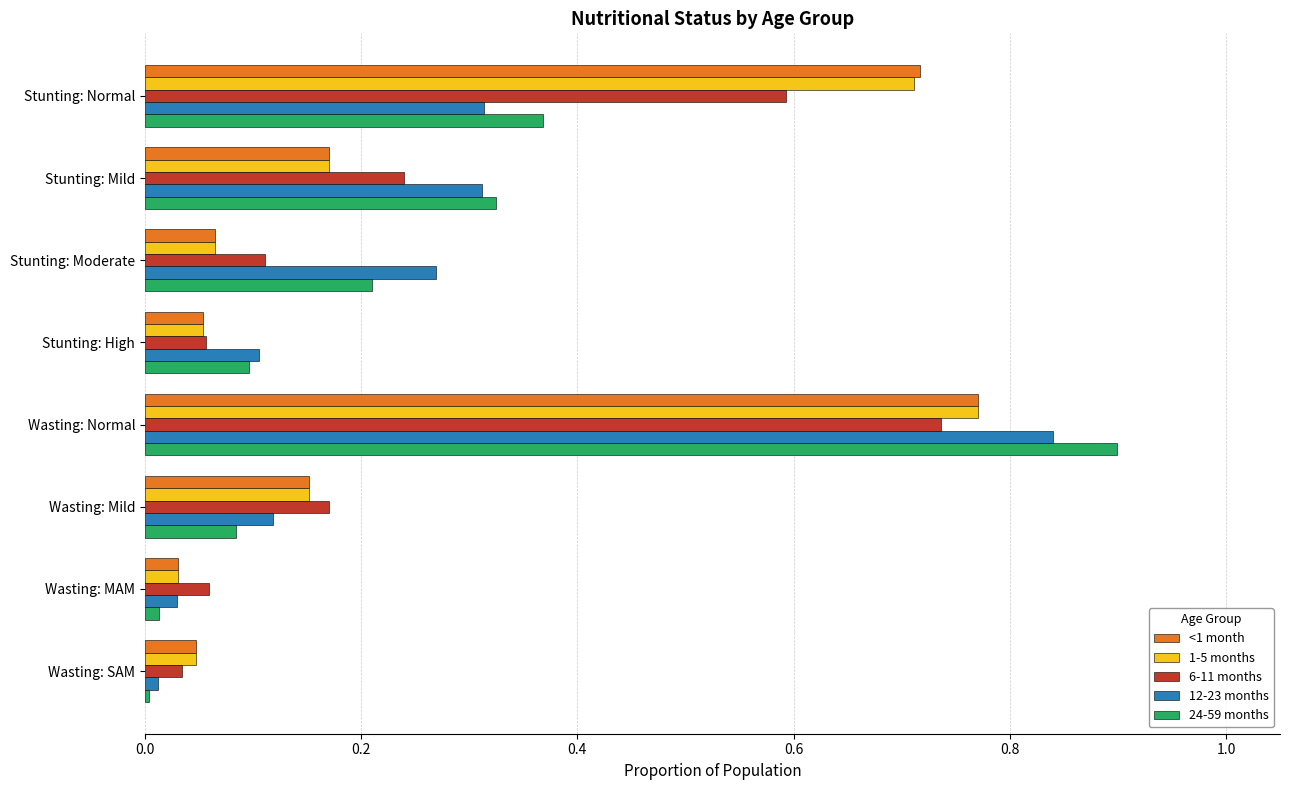

What is the sum of all 1-5 months values?

2.0